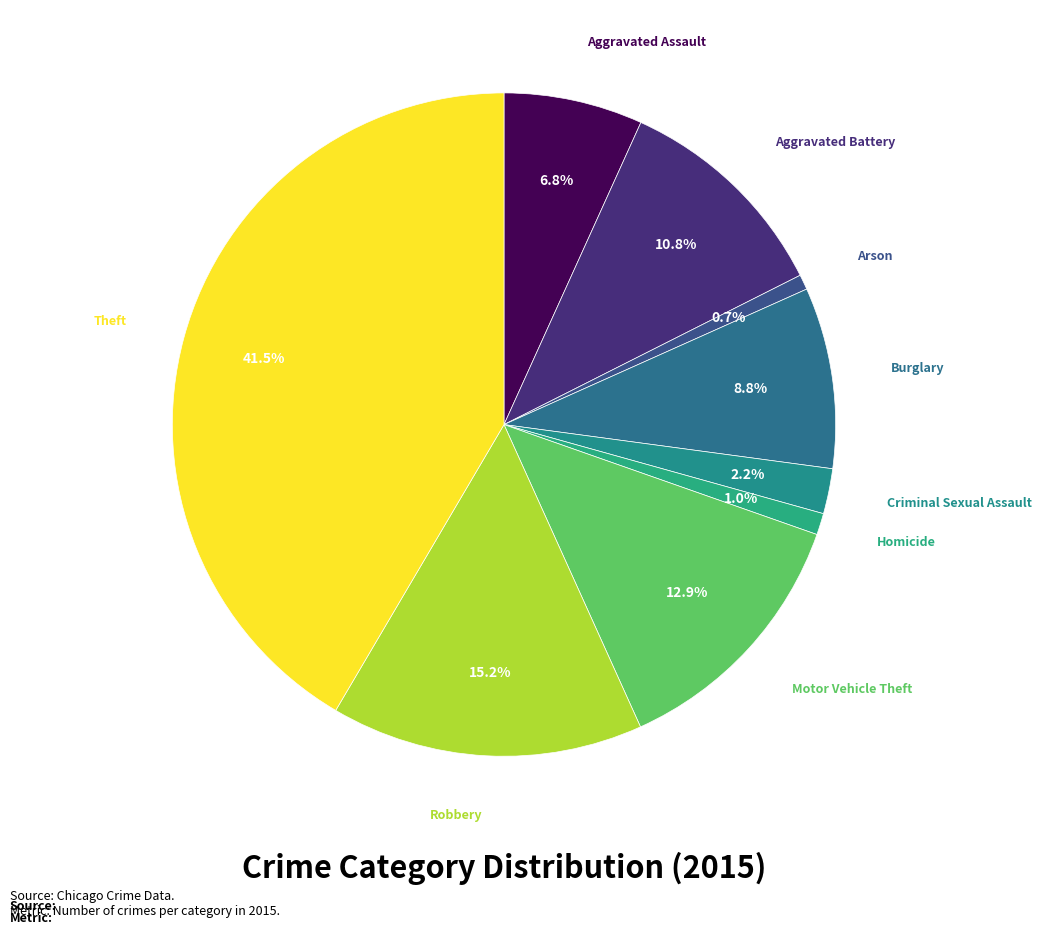

How many segments does this pie chart have?

9